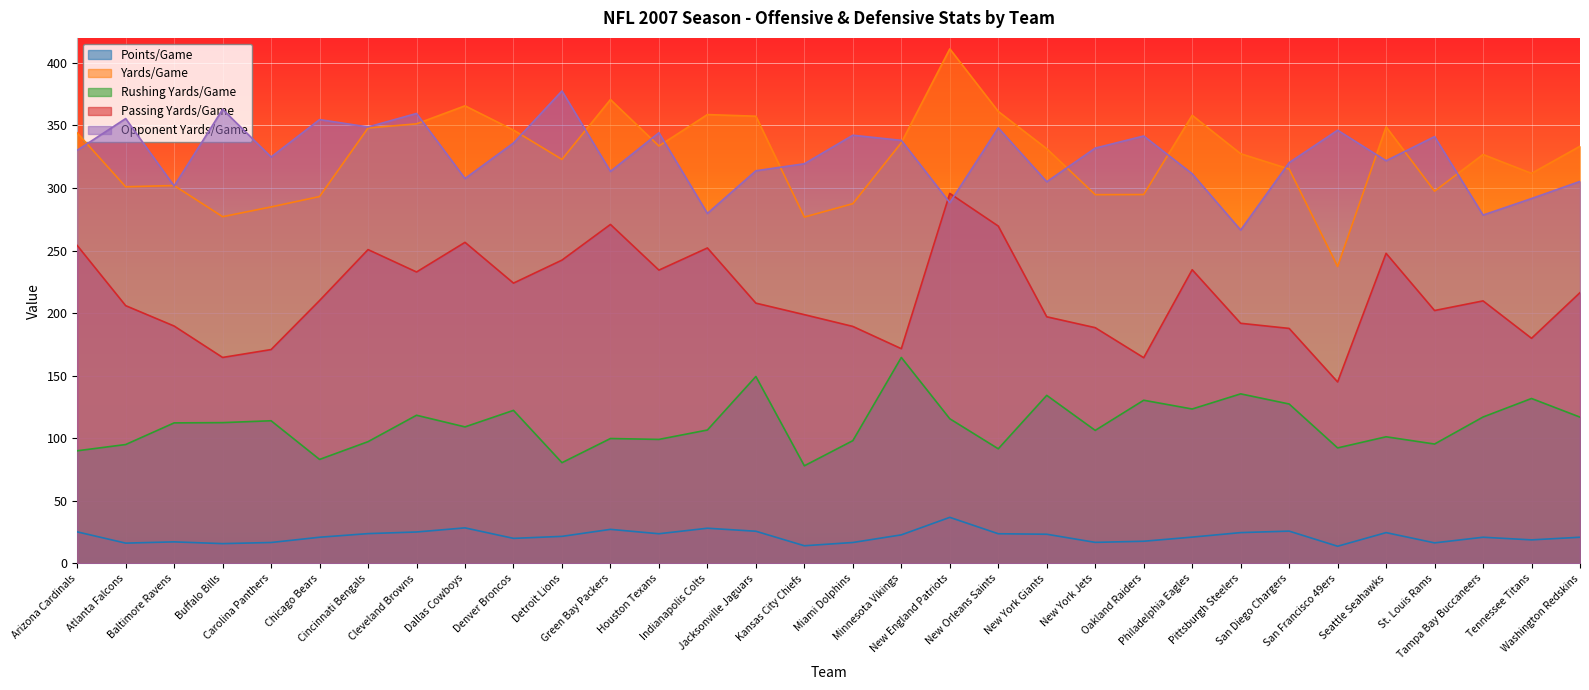

What is the label of the 4th point from the left?

Buffalo Bills